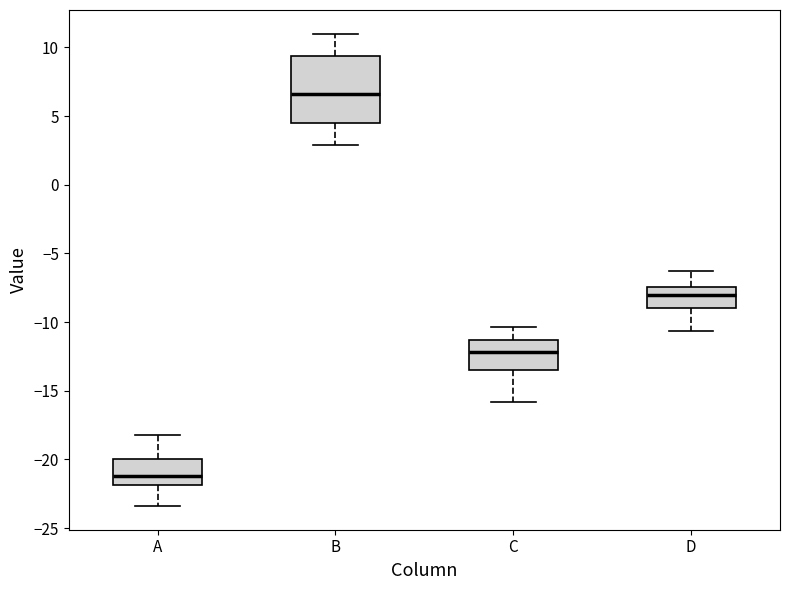

Which box's median line is the highest?

B